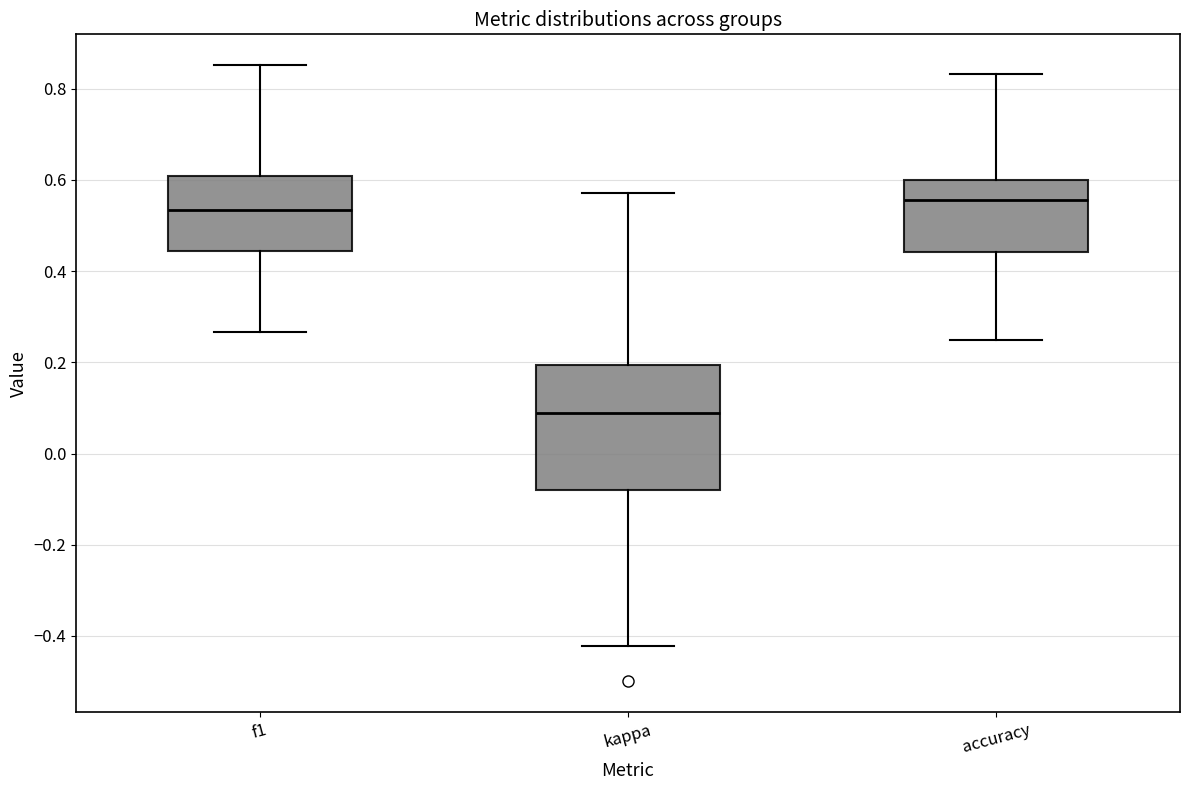

Where is the lower edge of the box for accuracy on the y-axis? The values are not printed on the chart, so give them approximately, as read against the axis.

0.44